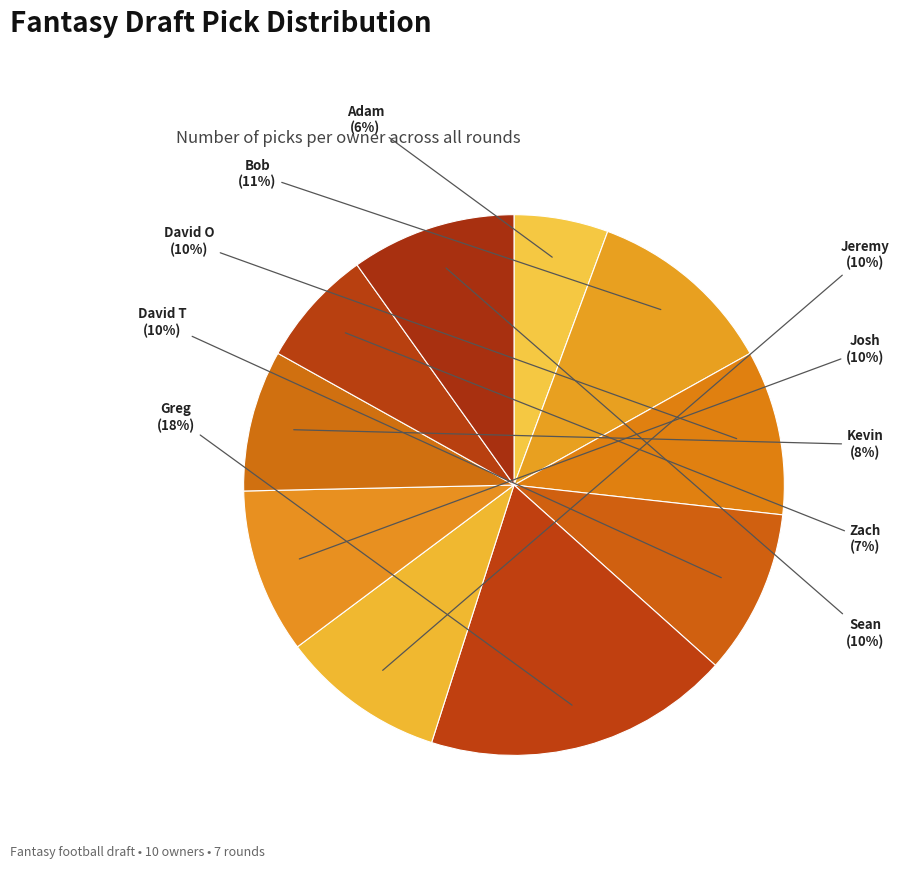

Is there any slice that represents more than half of the pie?

No